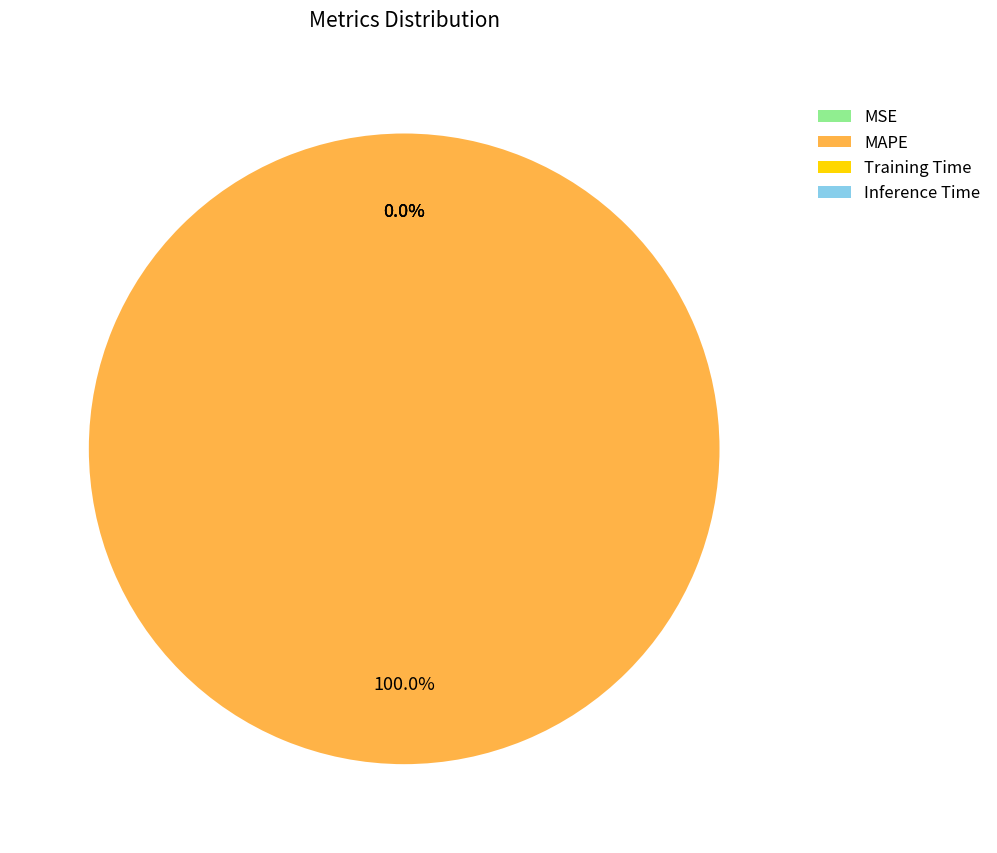

Rank the categories by value from lowest to highest.

MSE, Inference Time, Training Time, MAPE